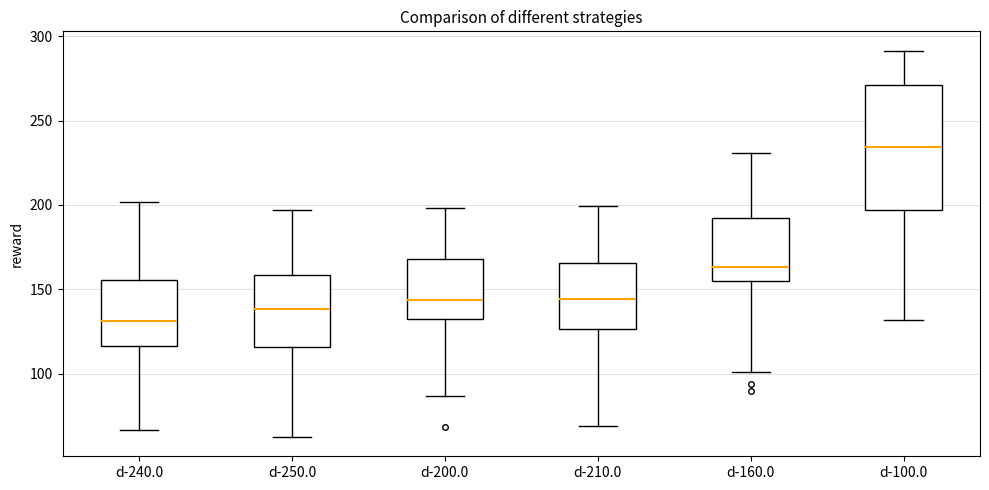

Where does the lower whisker of the box for d-240.0 end on the y-axis? The values are not printed on the chart, so give them approximately, as read against the axis.

65